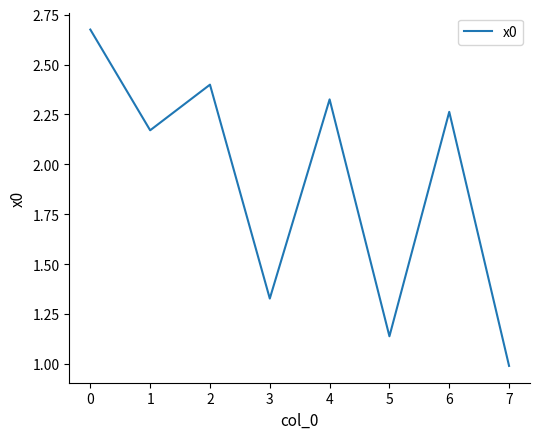

True or false: the data has more than 0 interior local peaks.

True